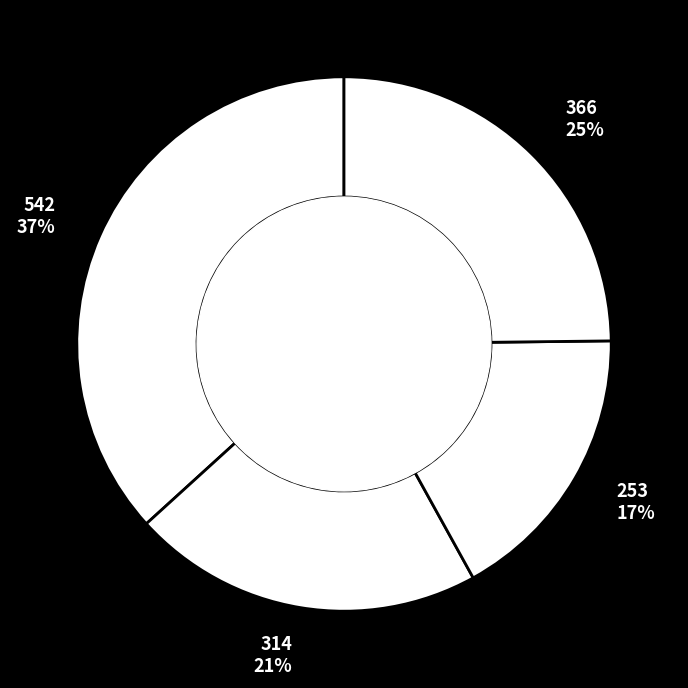

To the nearest percent, what is the difference between the largest and smallest slice percentages?

20%